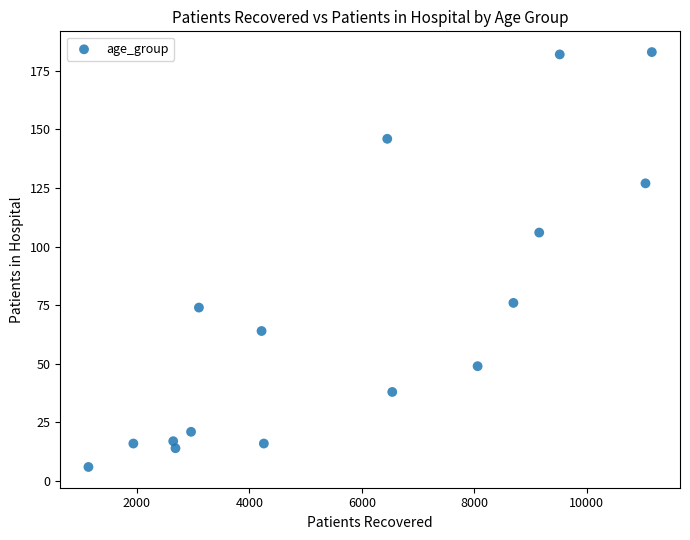

What Y value in the scatter plot is closest to 94?

106